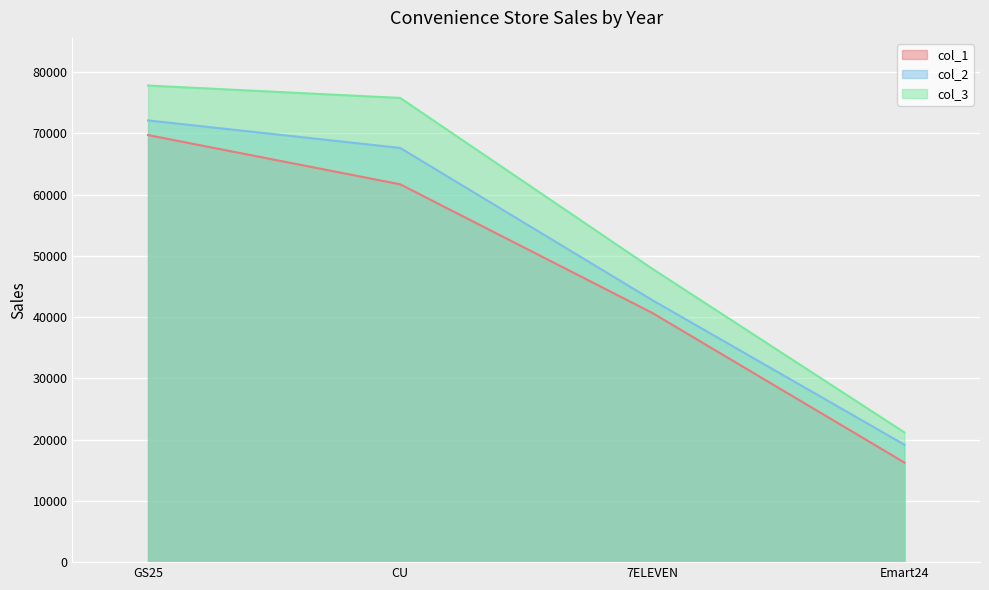

At which category does the chart reach its peak across all series?

GS25